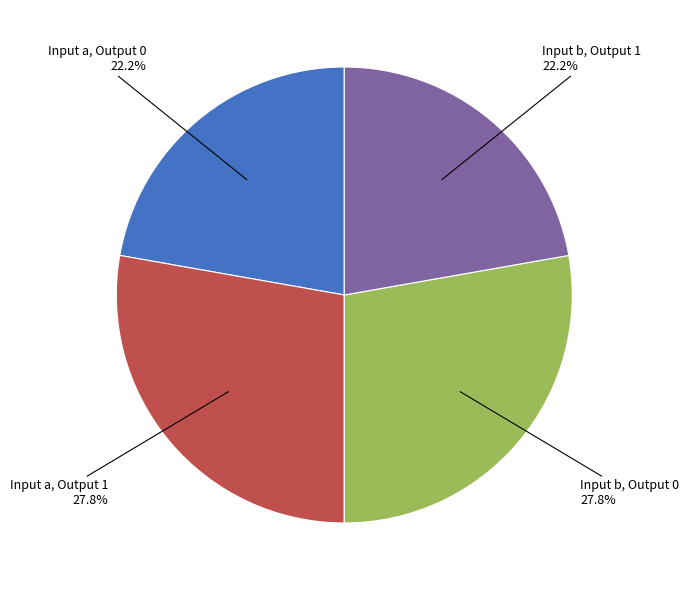

Is there any slice that represents more than half of the pie?

No